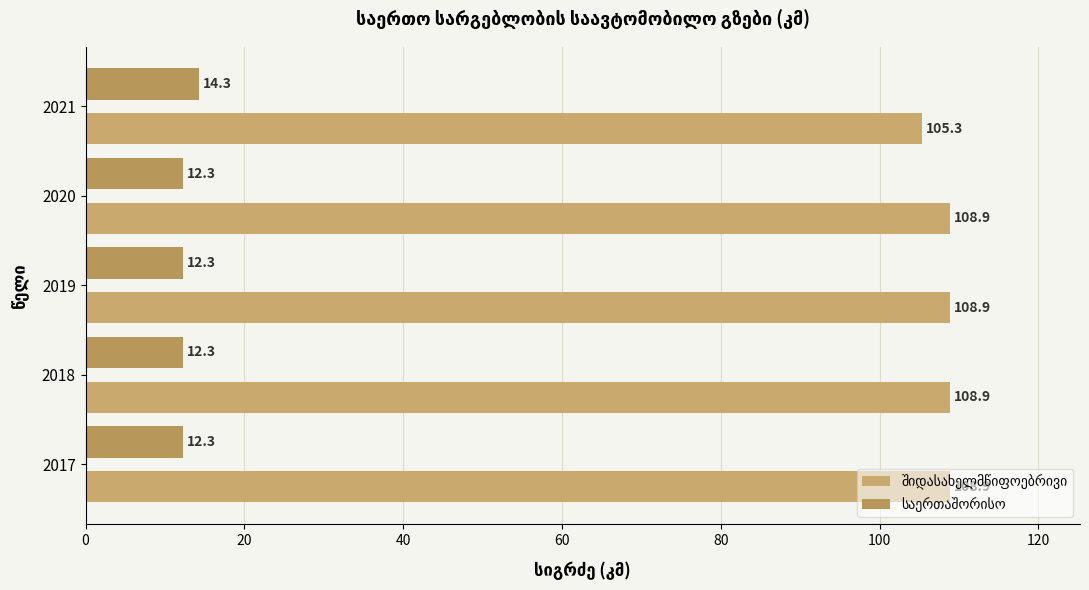

Count the number of categories in the chart.

5